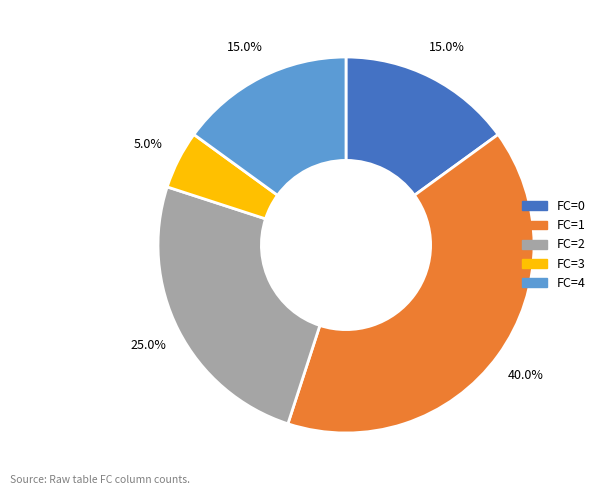

To the nearest percent, what is the difference between the FC=4 and FC=2 slice percentages?

10%